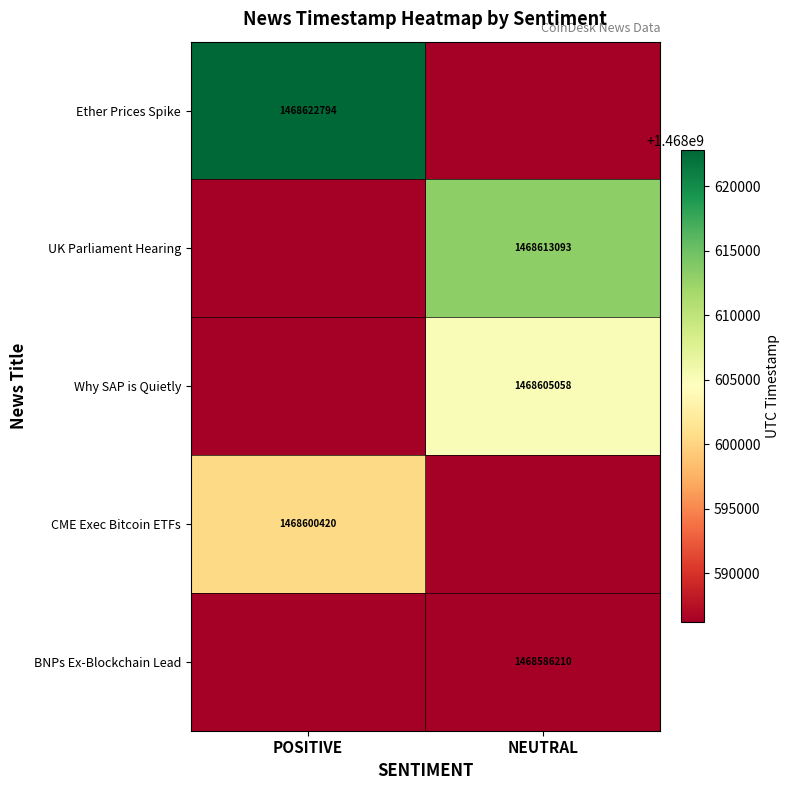

True or false: BNPs Ex-Blockchain Lead has a value of 1923186970 at NEUTRAL.

False